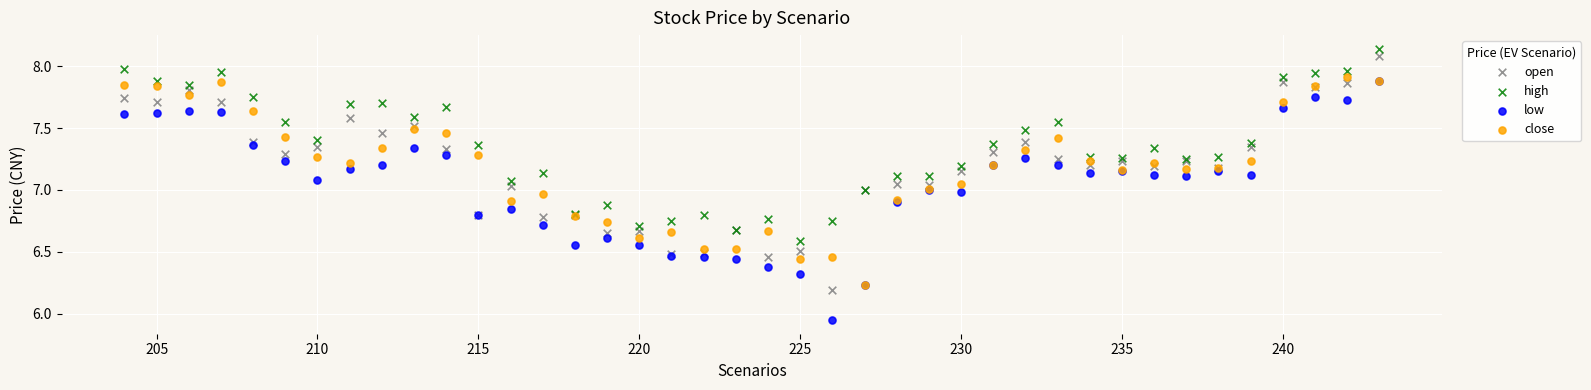

What are all the series names shown in the legend?

open, high, low, close